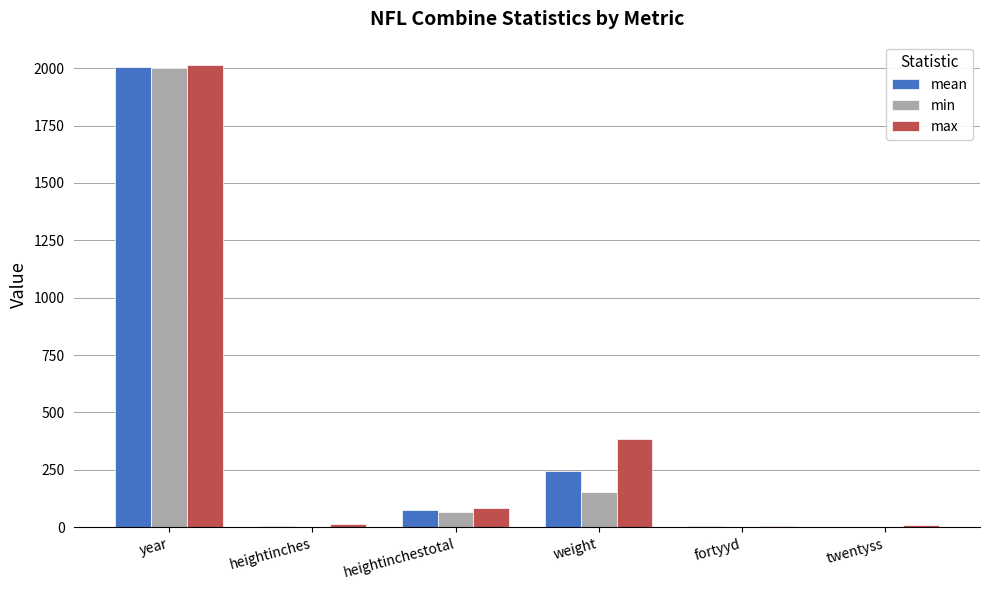

True or false: mean has a value of 4.6 at fortyyd.

True